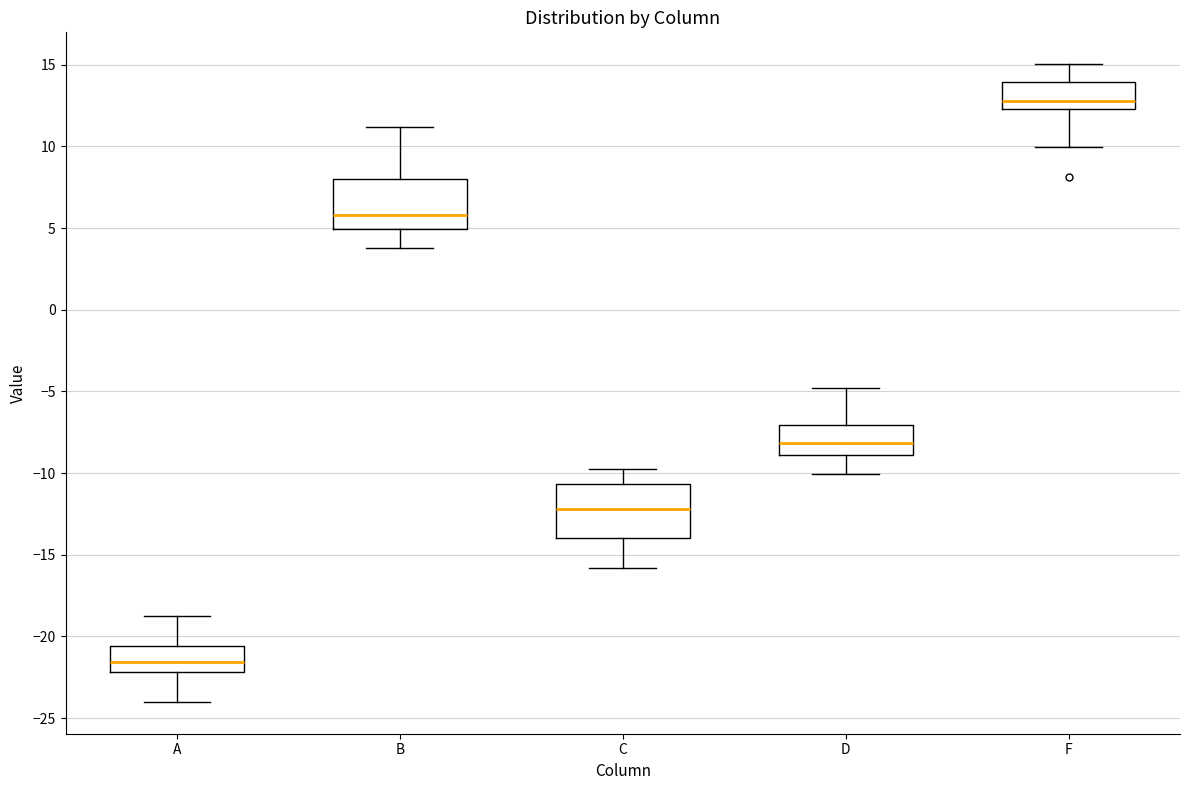

Reading left to right, transcribe this box plot: for each box, give where its median line is, the range the box spans, and where its two whiskers end, as read against the y-axis. The values are not printed on the chart, so give them approximately, as read against the axis.

A: median -21.5, box -22.0 to -20.5, whiskers -24.0 to -19.0
B: median 6.0, box 5.0 to 8.0, whiskers 4.0 to 11.0
C: median -12.0, box -14.0 to -10.5, whiskers -16.0 to -10.0
D: median -8.0, box -9.0 to -7.0, whiskers -10.0 to -5.0
F: median 13.0, box 12.5 to 14.0, whiskers 10.0 to 15.0